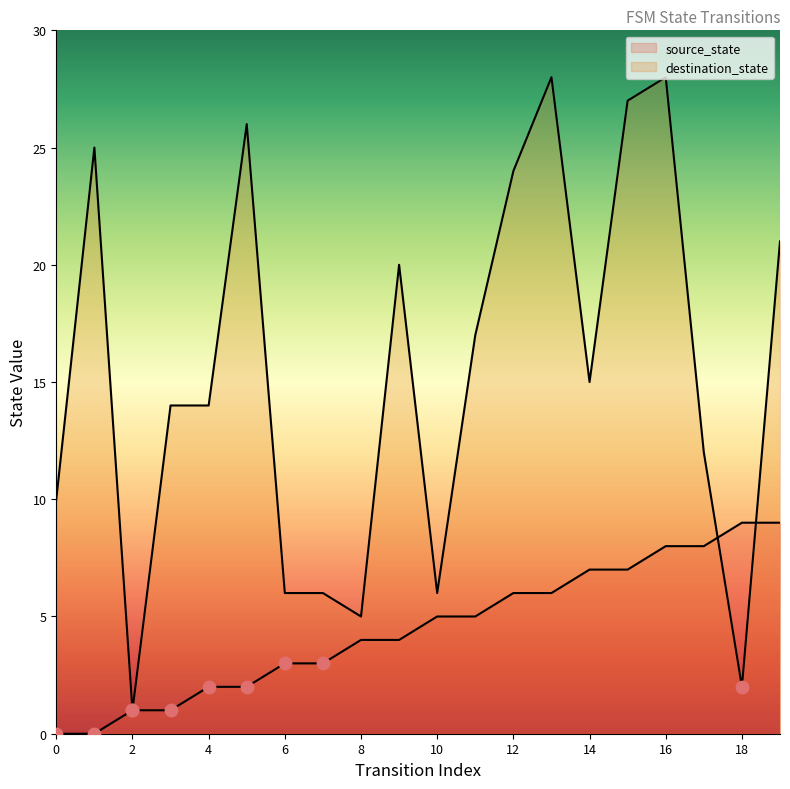

Which series reaches the maximum Y coordinate?

destination_state